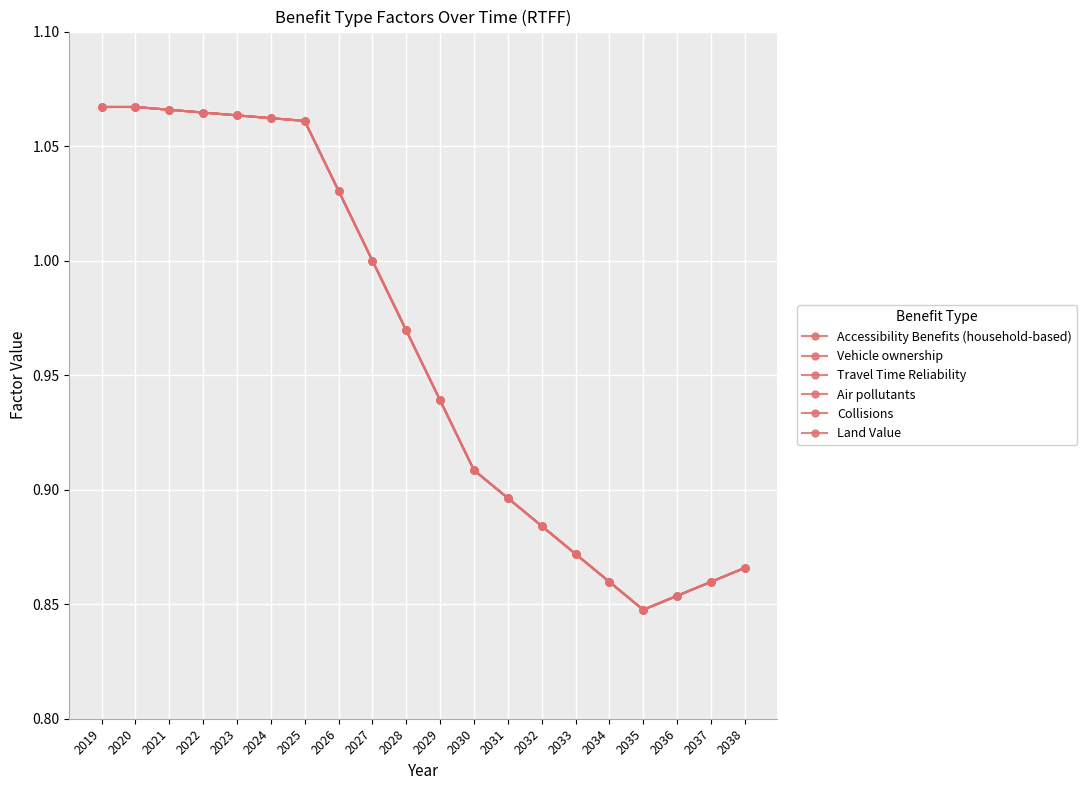

What is the sum of the Air pollutants values at 2032 and 2035?

1.7